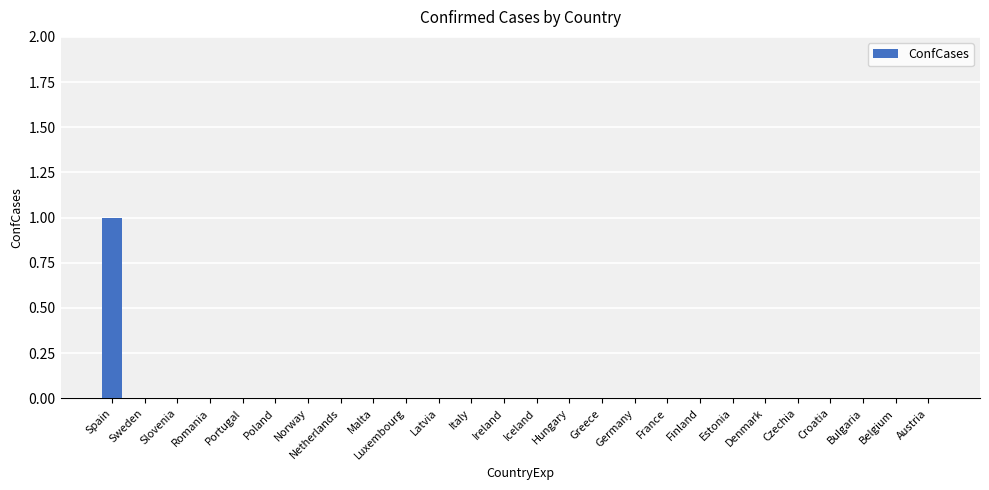

Is it true that the value at Belgium is 0?

True